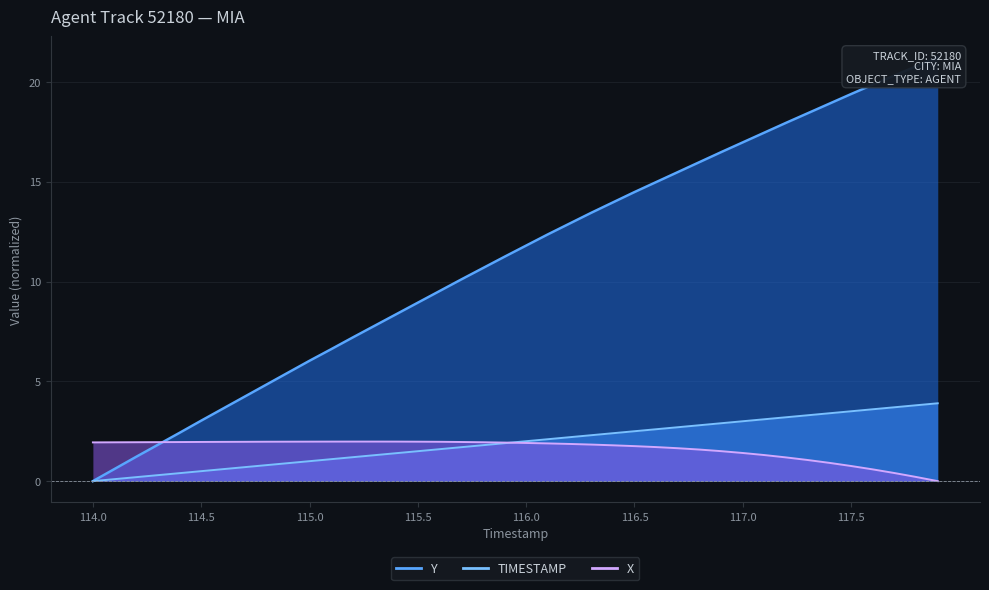

What position from the right is 116.0?

20